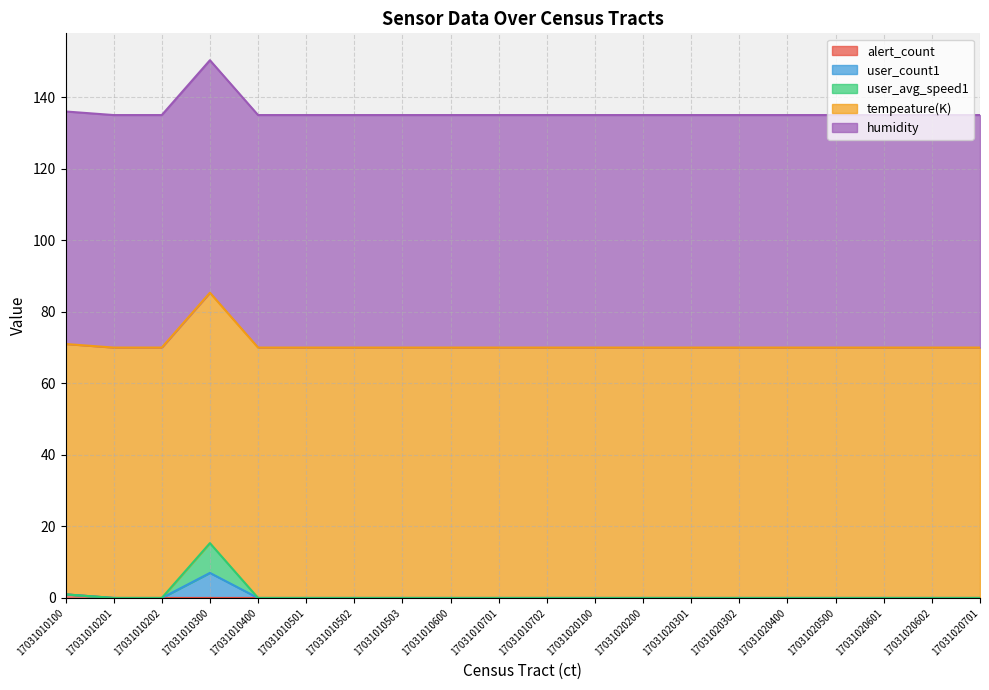

True or false: user_avg_speed1 has a value of 99.3 at 17031020100.

False